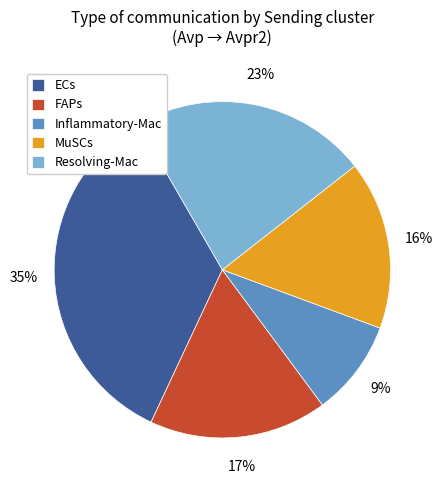

To the nearest percent, what is the difference between the Inflammatory-Mac and Resolving-Mac slice percentages?

14%